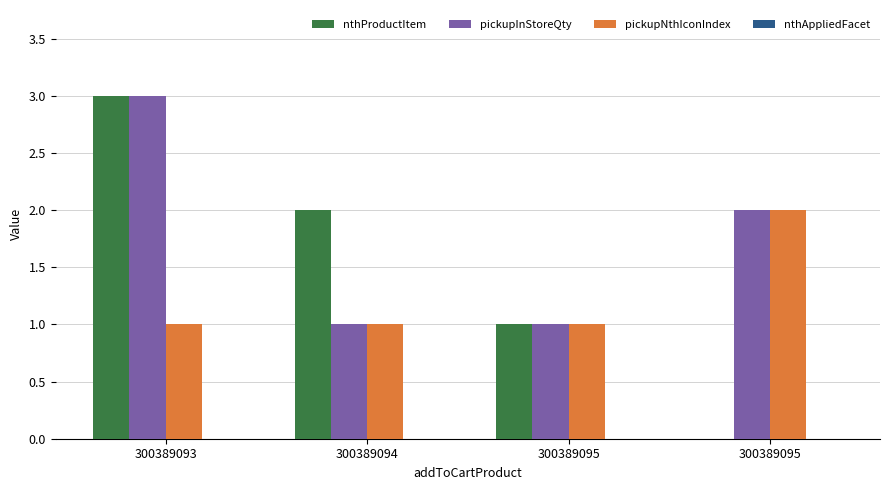

Reading right to left, extract all data points from this chart.

nthProductItem: 0	1	2	3
pickupInStoreQty: 2	1	1	3
pickupNthIconIndex: 2	1	1	1
nthAppliedFacet: 0	0	0	0